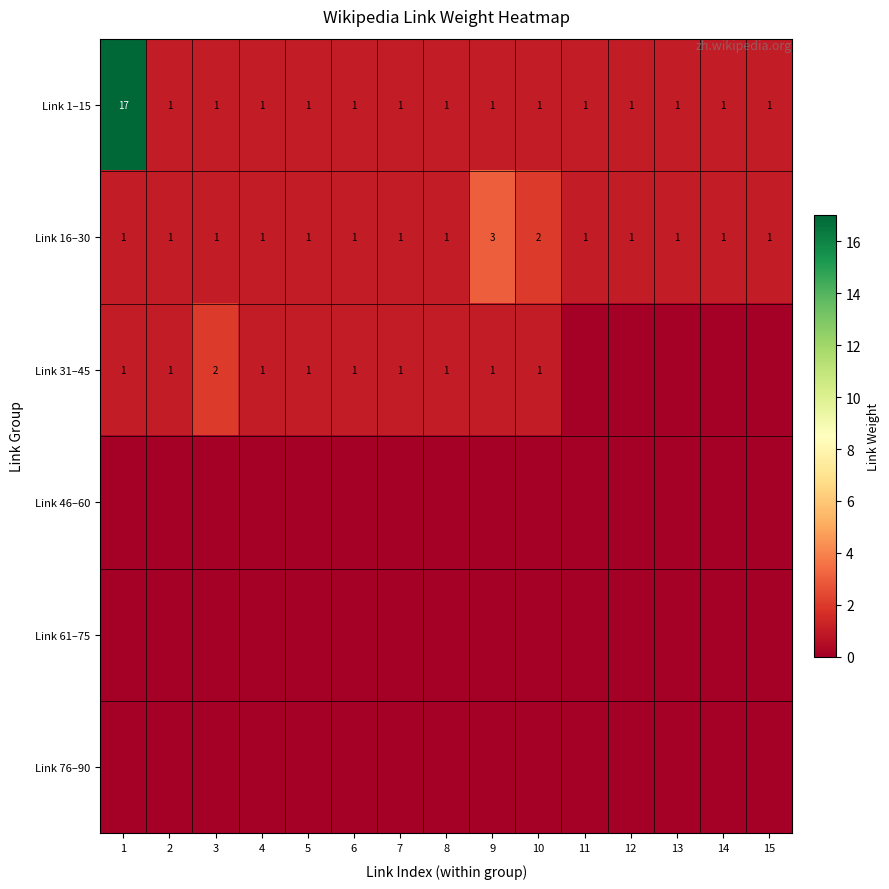

The Link 31–45 series shows 2 at 4. True or false?

False